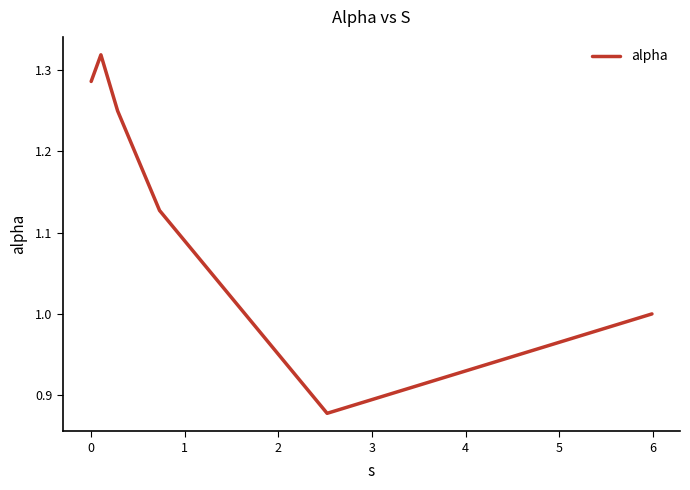

How many series are shown in this chart?

1